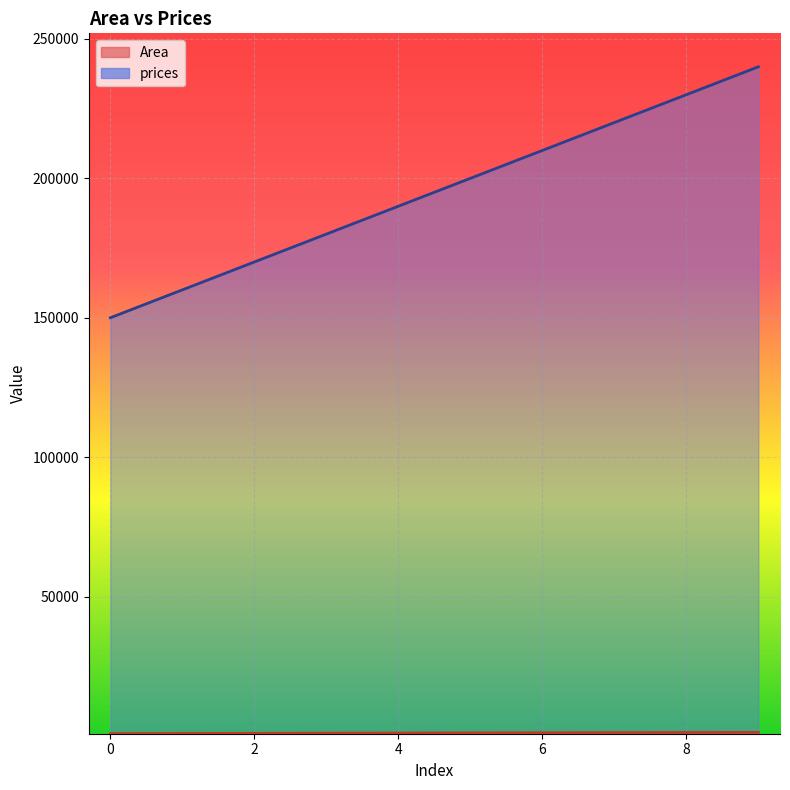

What are all the series names shown in the legend?

Area, prices